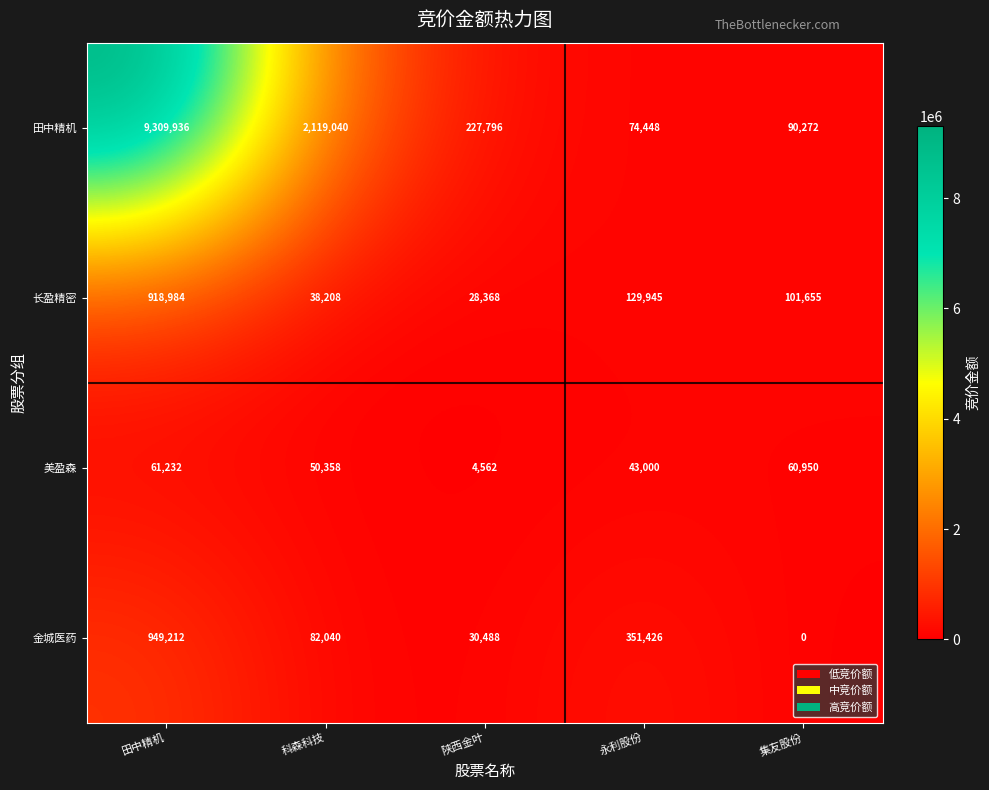

Is it true that 金城医药 equals 0 at 集友股份?

True